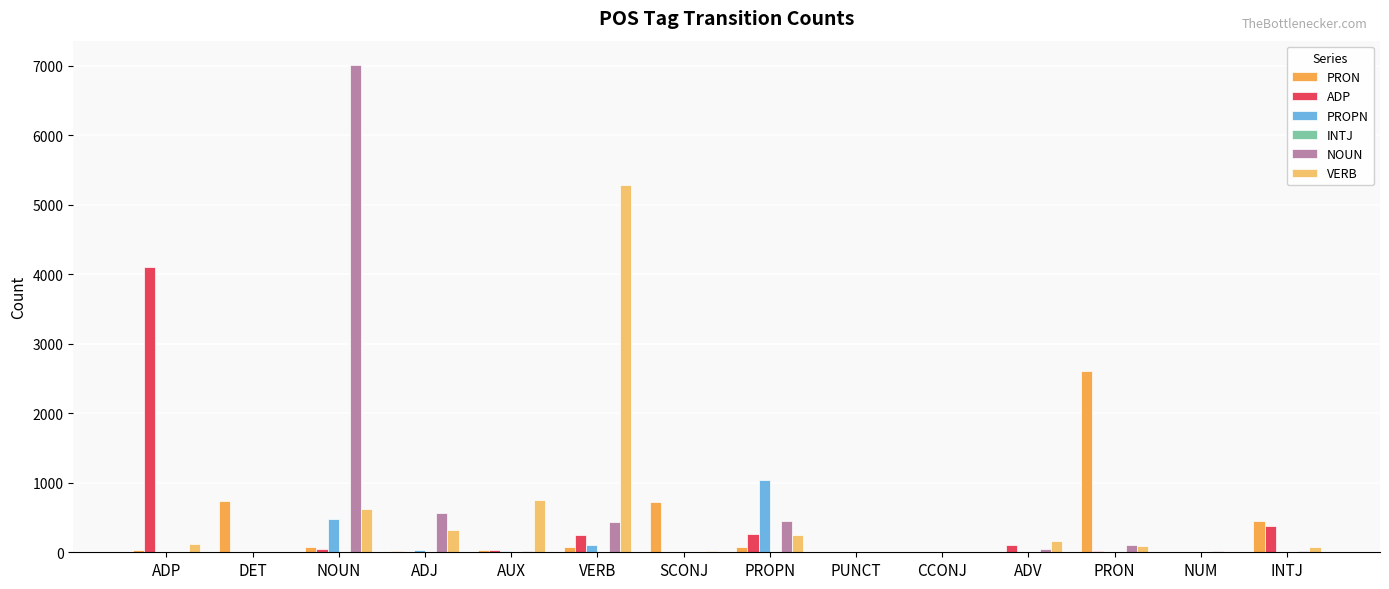

Which category has the highest value in the PRON series?

PRON